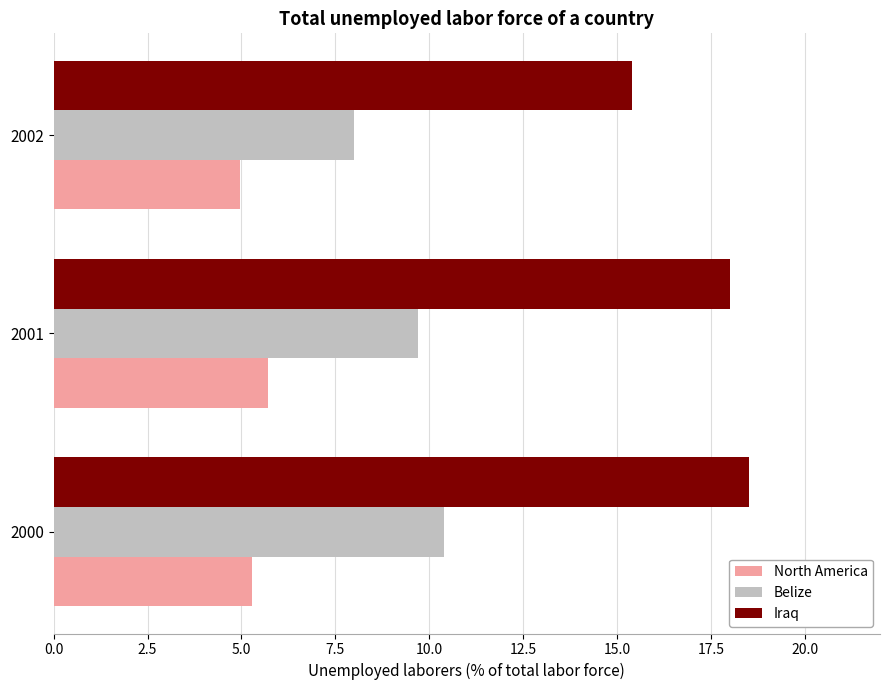

Rank the series by their maximum value, from lowest to highest.

North America, Belize, Iraq